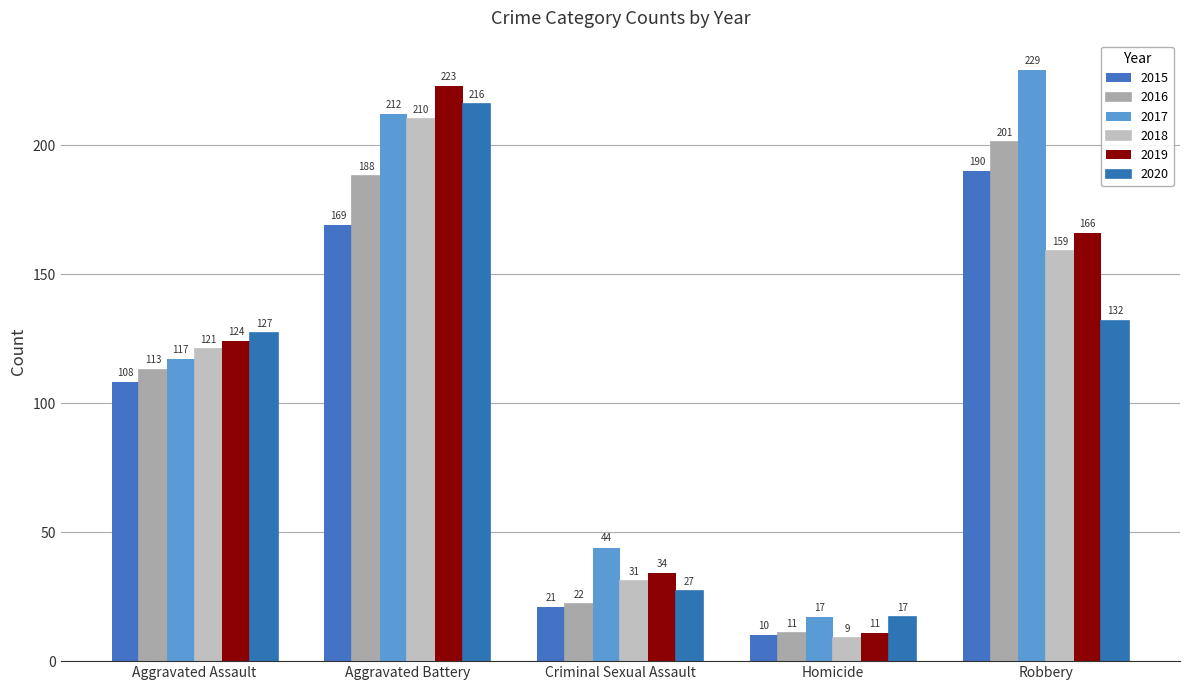

Which label corresponds to the smallest value in the chart?

Homicide